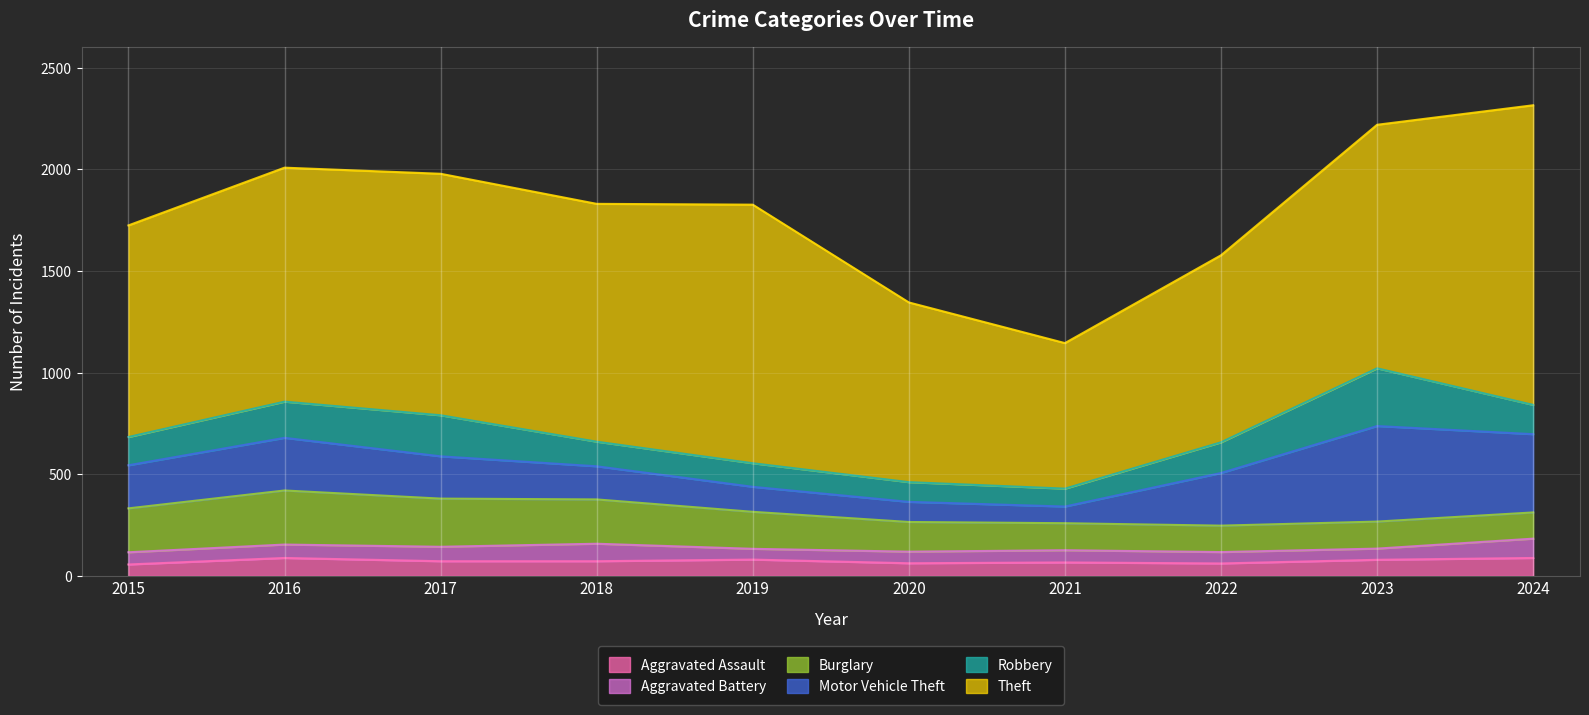

What is the value of the Motor Vehicle Theft point at the 1st from the left?

212